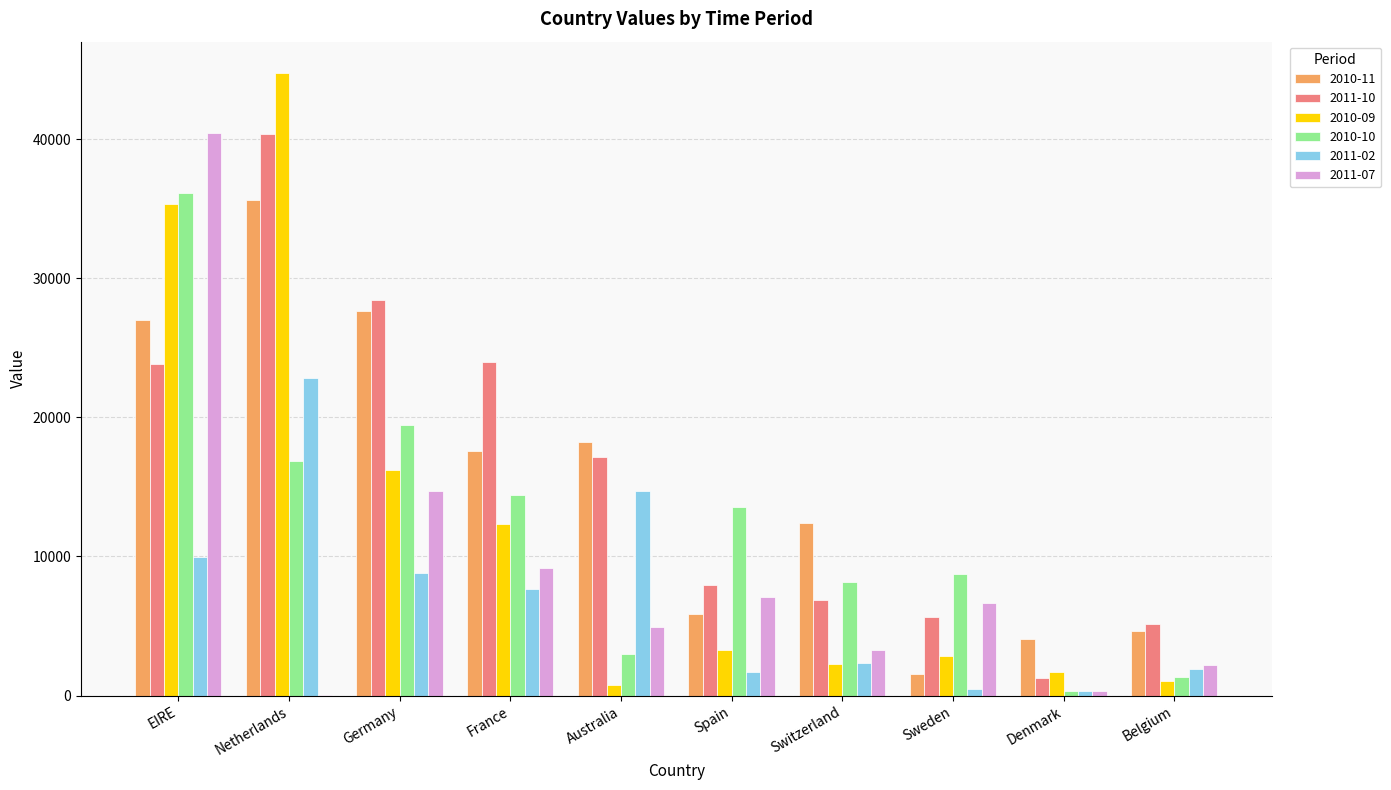

What are all the series names shown in the legend?

2010-11, 2011-10, 2010-09, 2010-10, 2011-02, 2011-07